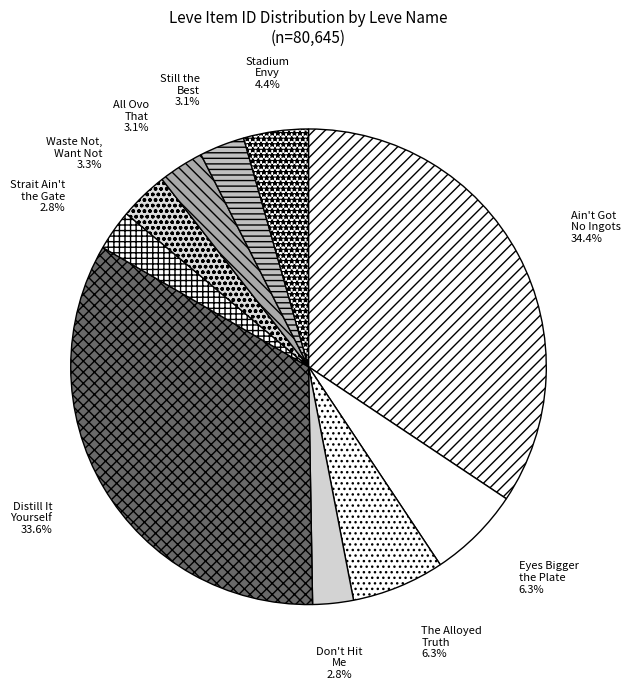

What is the largest slice in the pie chart?

Ain't Got No Ingots